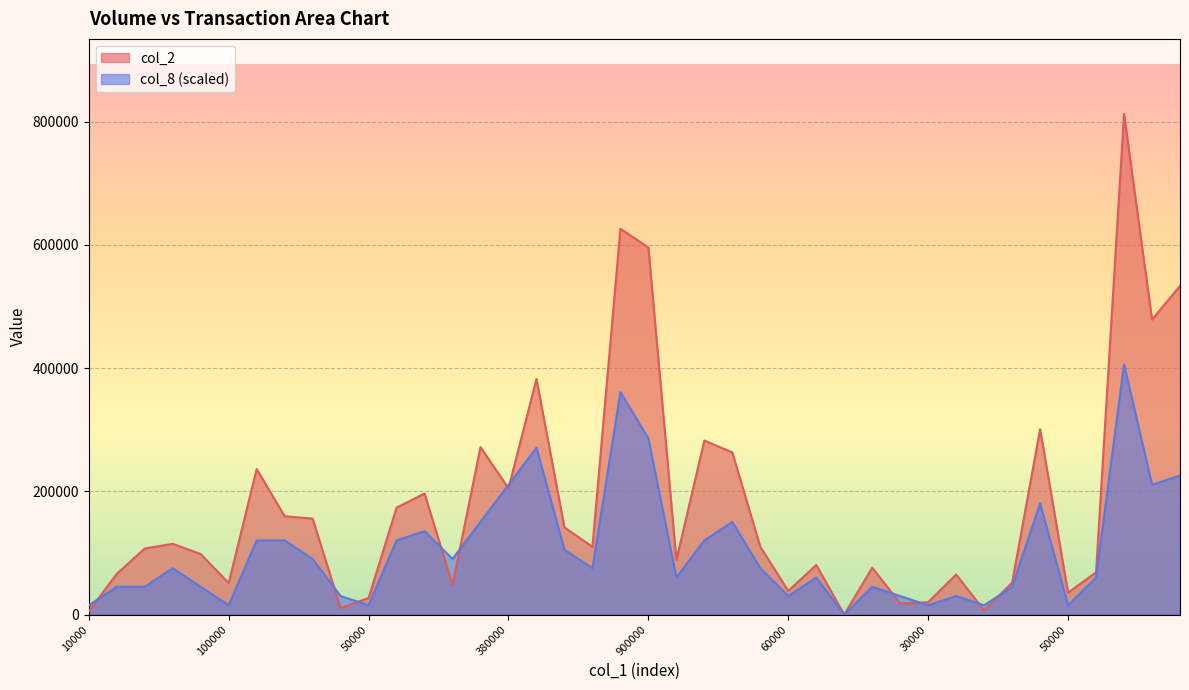

List the labels in order of col_2 value, largest first.

37, 19, 20, 39, 38, 16, 34, 22, 14, 23, 30000, 15, 12, 11, 50000, 8, 17, 380000, 24, 18, 50000, 900000, 21, 26, 28, 36, 100000, 31, 33, 60000, 13, 25, 35, 10, 30, 29, 9, 32, 10000, 27